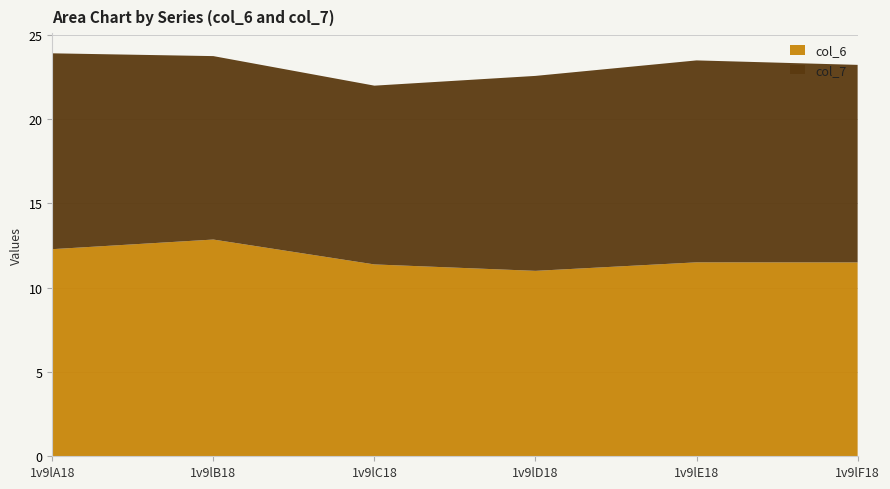

Reading right to left, list all the values displayed in this chart.

col_6: 1v9lF18=11.5	1v9lE18=11.5	1v9lD18=11.0	1v9lC18=11.4	1v9lB18=12.9	1v9lA18=12.3
col_7: 1v9lF18=11.7	1v9lE18=12.0	1v9lD18=11.6	1v9lC18=10.6	1v9lB18=10.9	1v9lA18=11.6